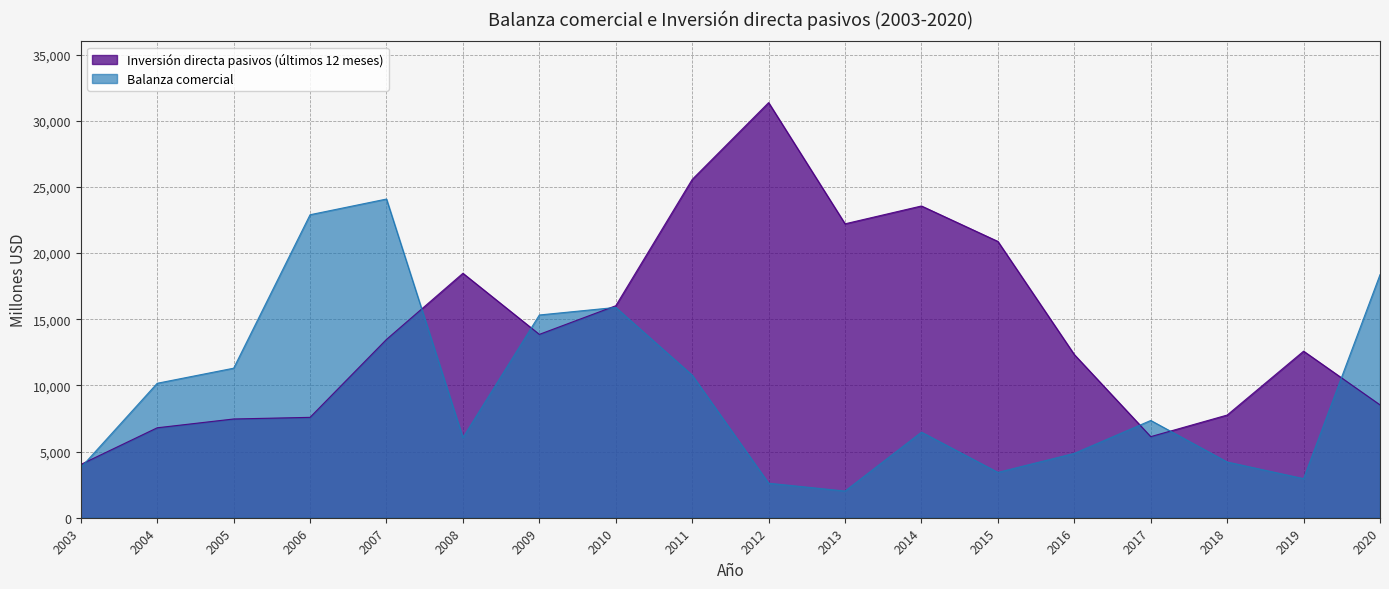

Reading left to right, transcribe all the data shown in this chart.

Balanza comercial: 3783.0	10161.2	11300.4	22897.2	24083.1	6054.7	15320.8	15892.5	10772.3	2608.4	2015.4	6465.8	3426.1	4863.6	7350.9	4210.9	2952.6	18368.9
Inversión directa pasivos (últimos 12 meses): 4026.5	6797.3	7462.2	7586.2	13474.8	18473.1	13855.1	16019.7	25564.9	31368.2	22210.4	23558.0	20879.1	12328.6	6127.8	7759.6	12586.6	8528.0